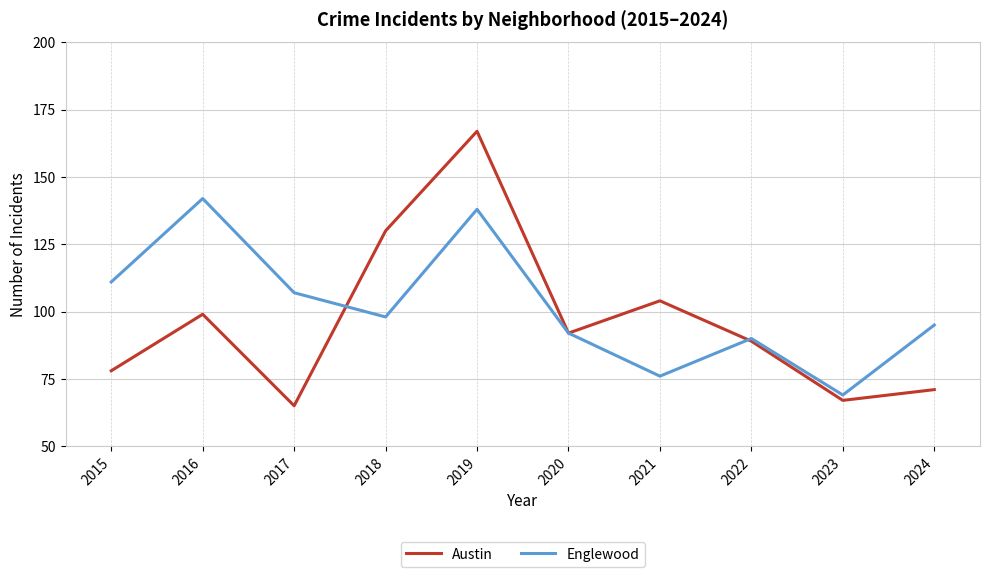

What is the greatest value displayed?

167